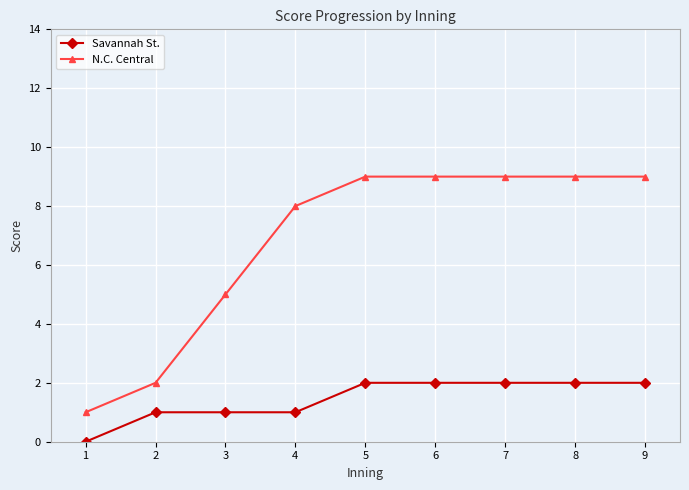

At 4, list the series in order from largest to smallest.

N.C. Central, Savannah St.